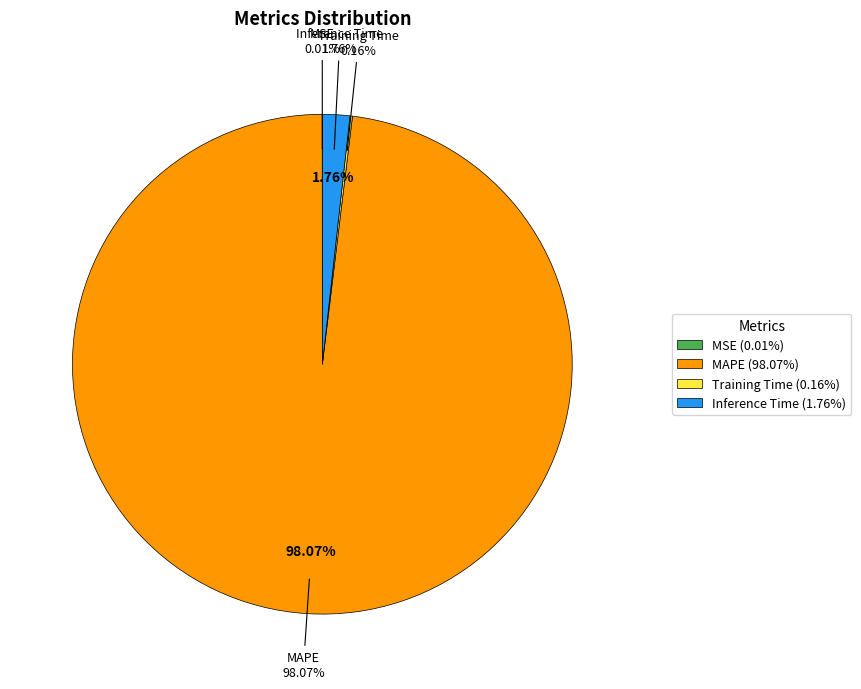

Count the number of slices in the pie.

4